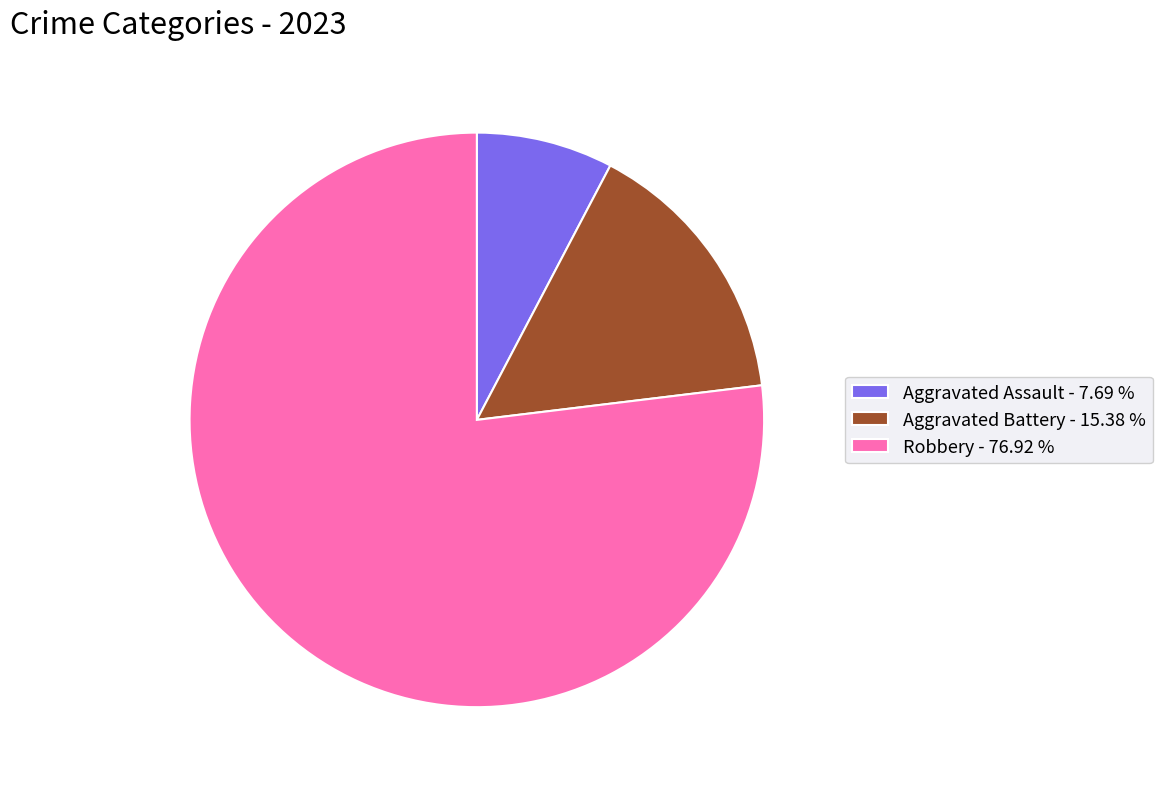

Count the number of slices in the pie.

3